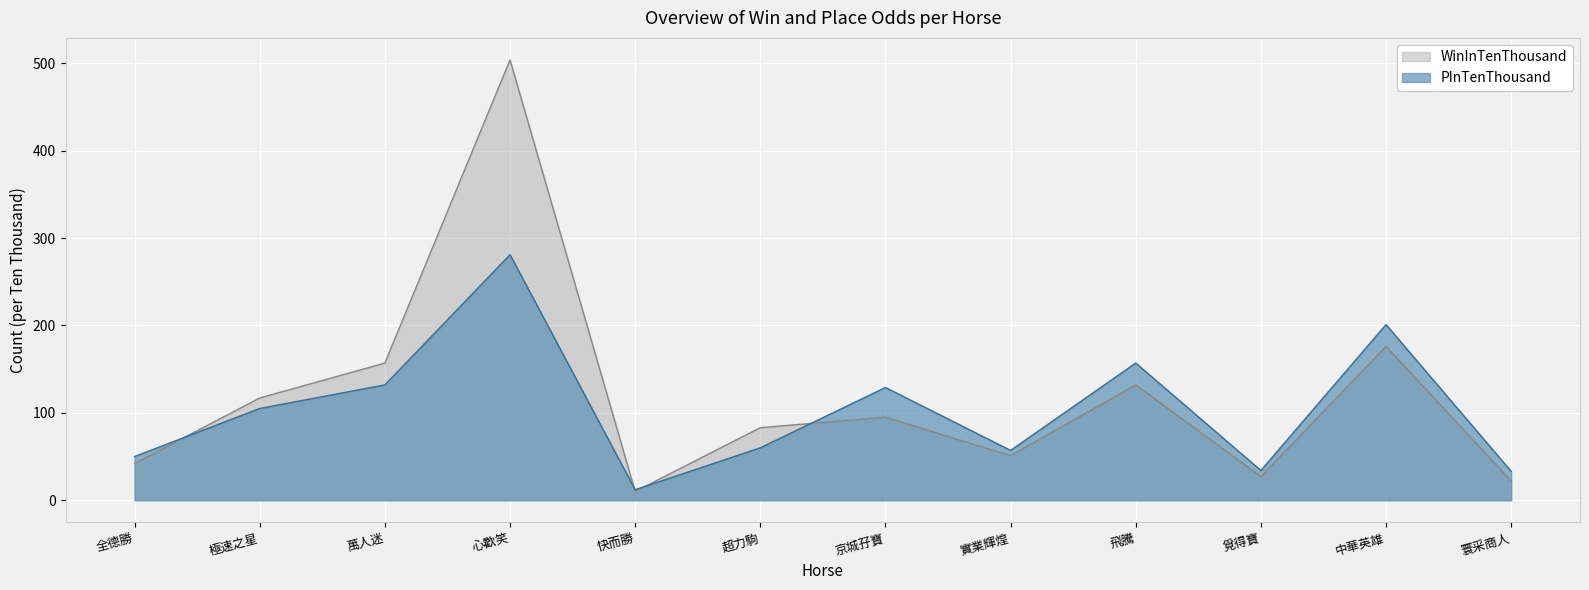

Where is the first local maximum for WinInTenThousand?

心歡笑